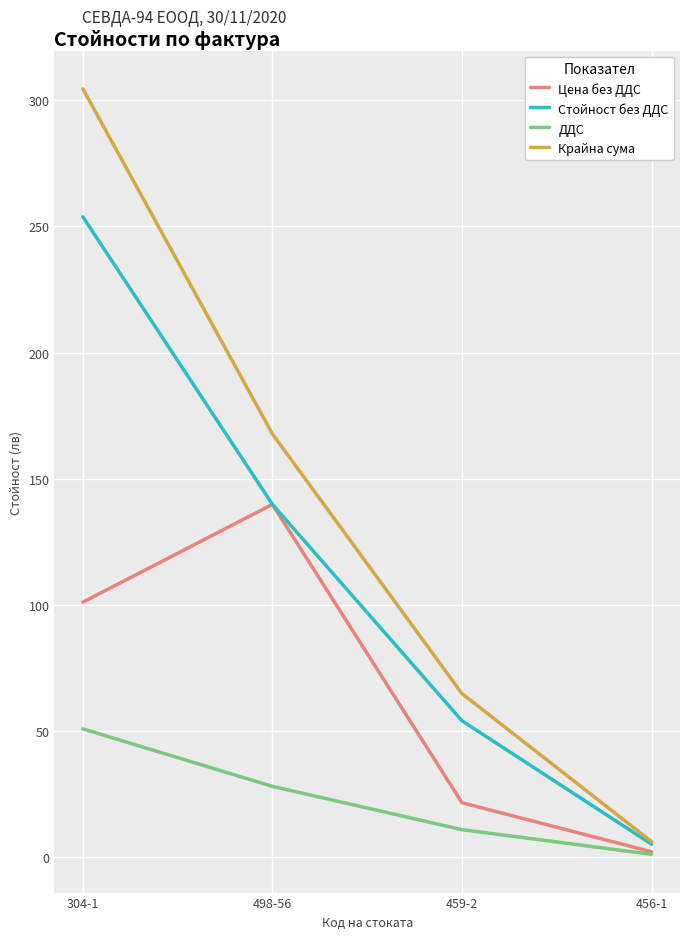

Is the value of Стойност без ДДС at 304-1 greater than the value of Цена без ДДС at 459-2?

Yes